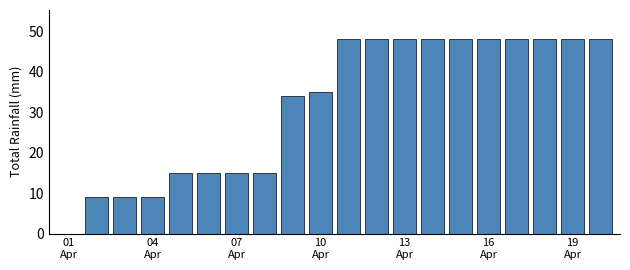

What is the greatest value displayed?

48